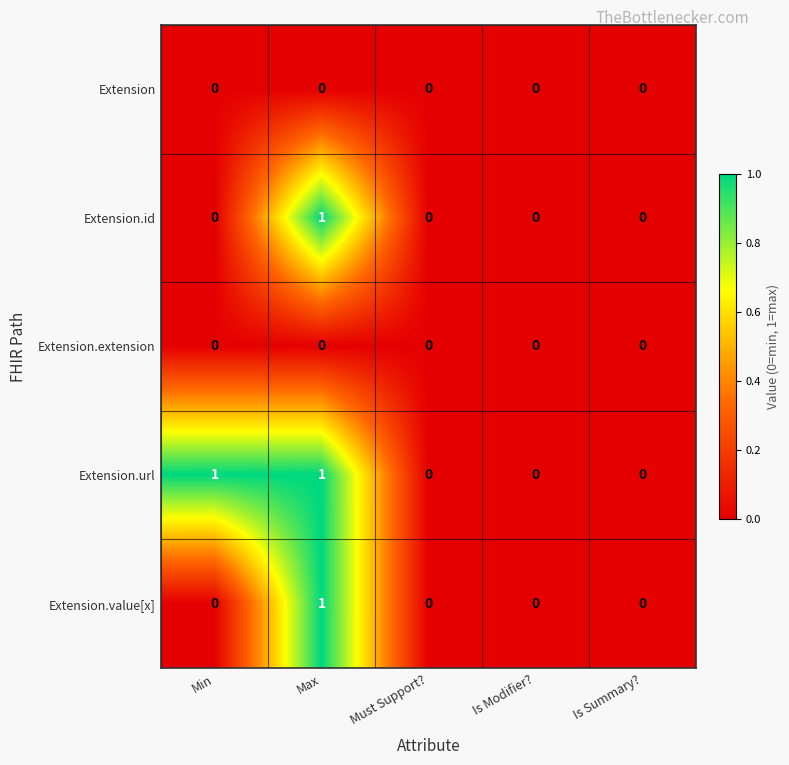

The value of Extension.value[x] at Is Modifier? is -1. True or false?

False